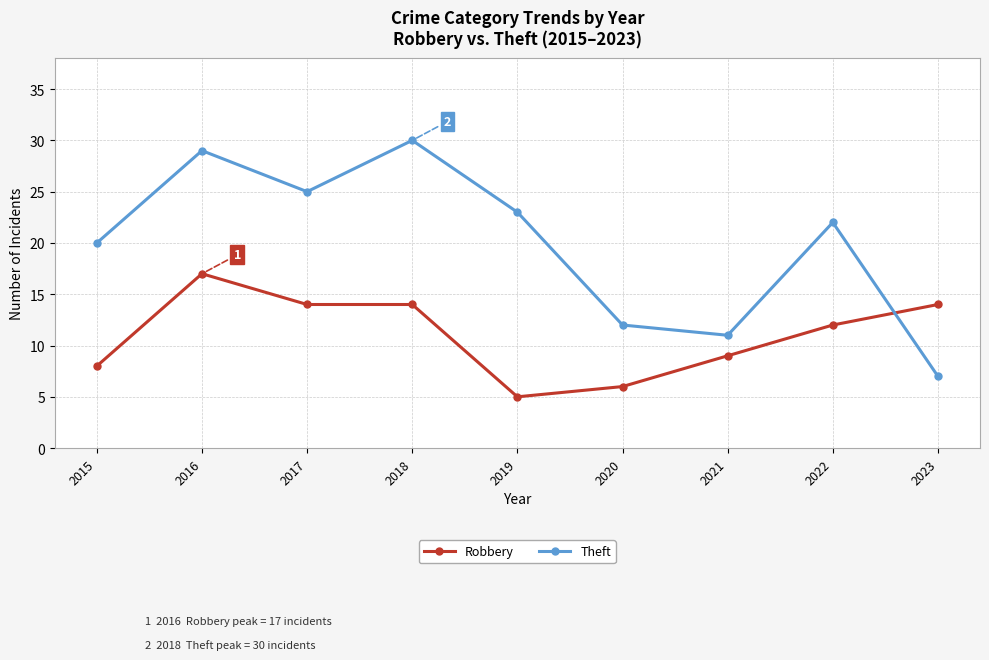

Is the value of Robbery at 2019 greater than the value of Theft at 2018?

No